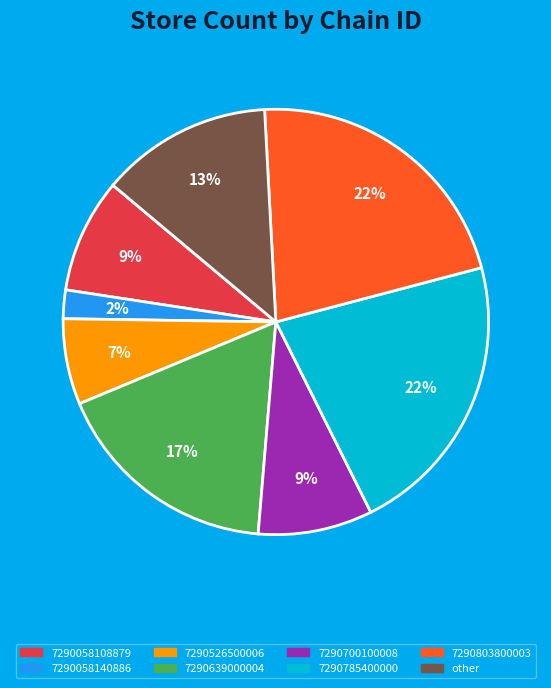

Combined, do other and 7290785400000 account for over 50%?

No